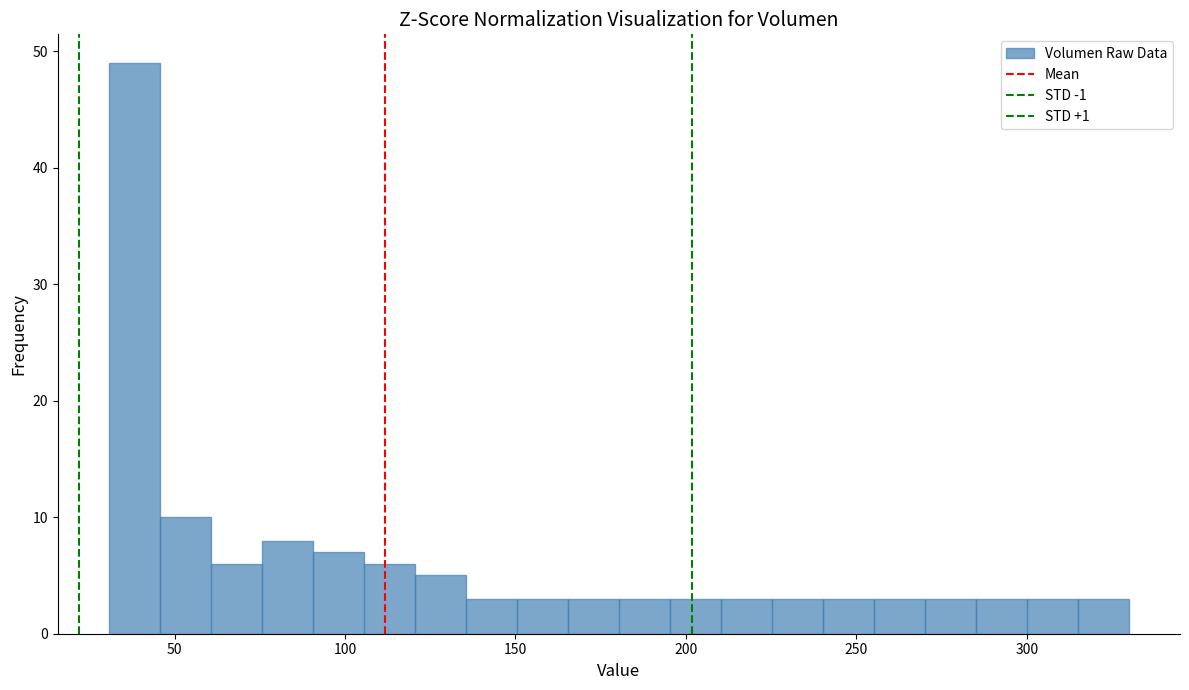

Read against the x-axis, roughly where is the centre of the tallest bar?

40